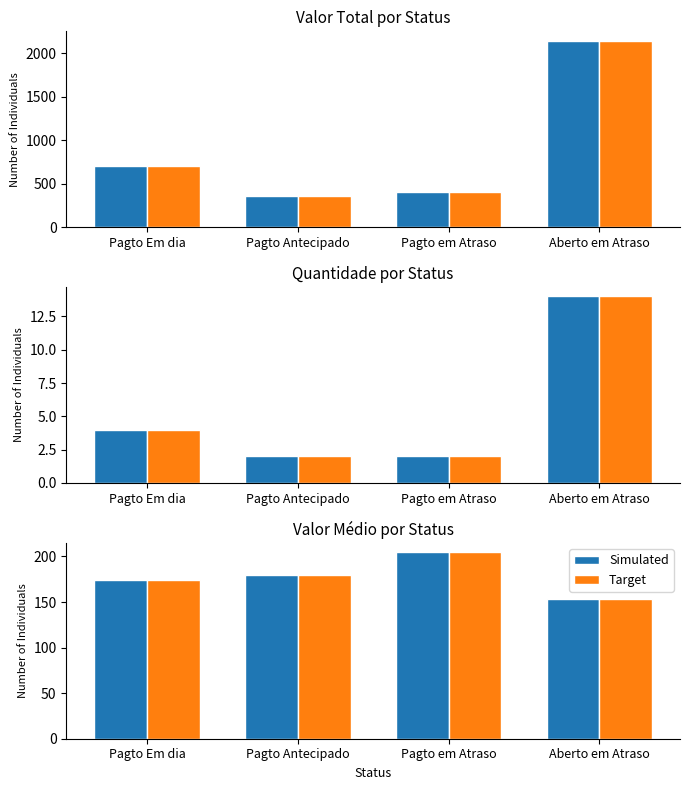

How many bars are there in each group?

2